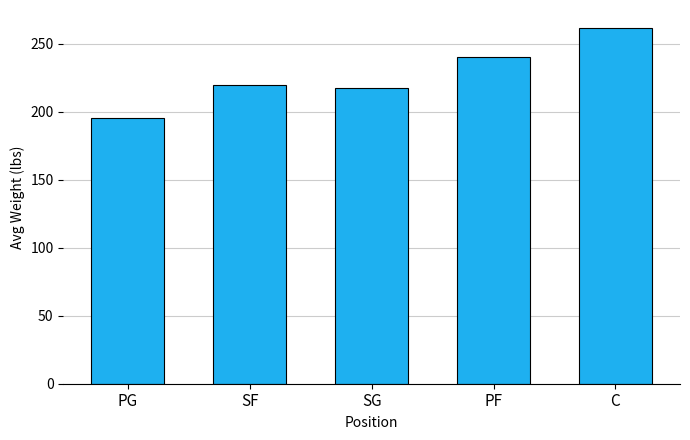

Reading right to left, transcribe all the data shown in this chart.

261.7	240.5	217.5	219.3	195.5